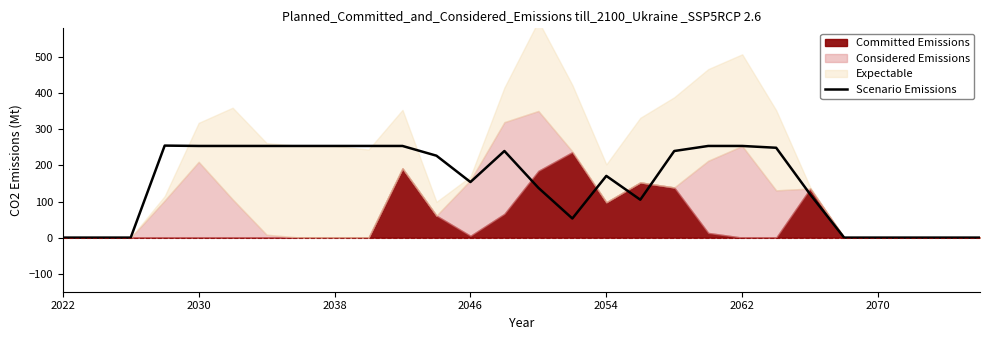

How many lines are shown in the chart?

1